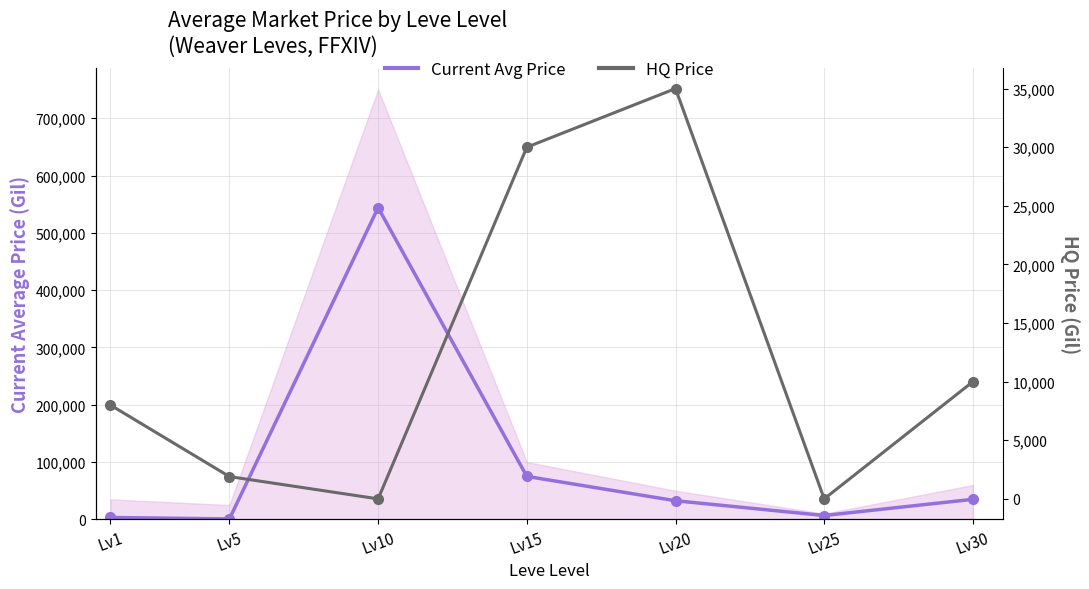

Does the chart have visible grid lines?

Yes